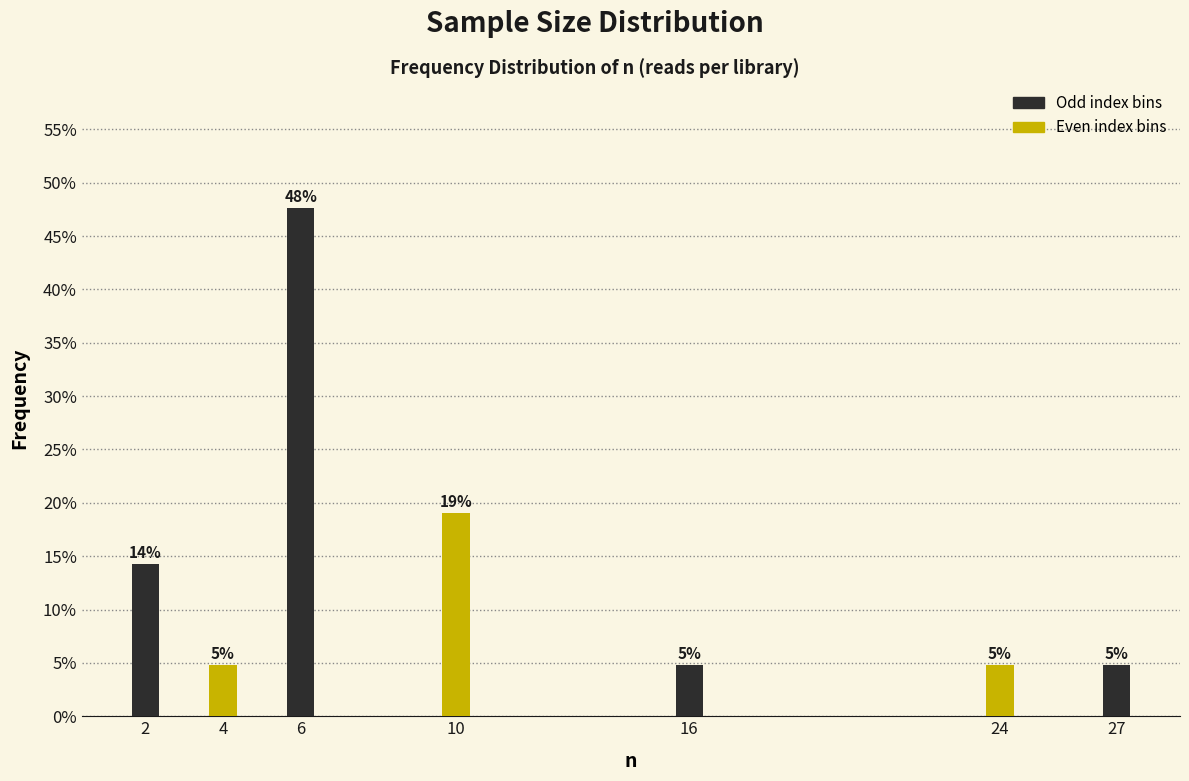

How many bars are there in total?

7